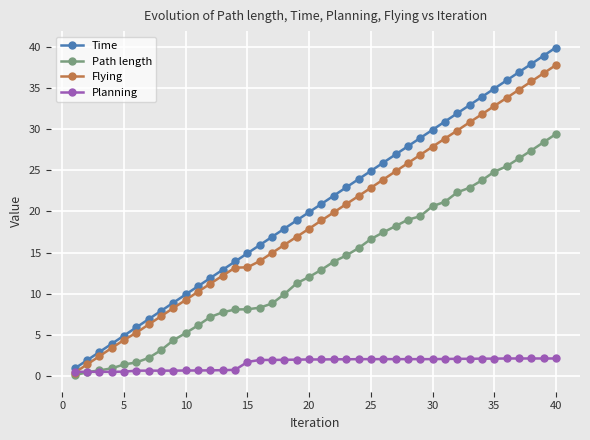

Which series has the largest range (max minus min)?

Time